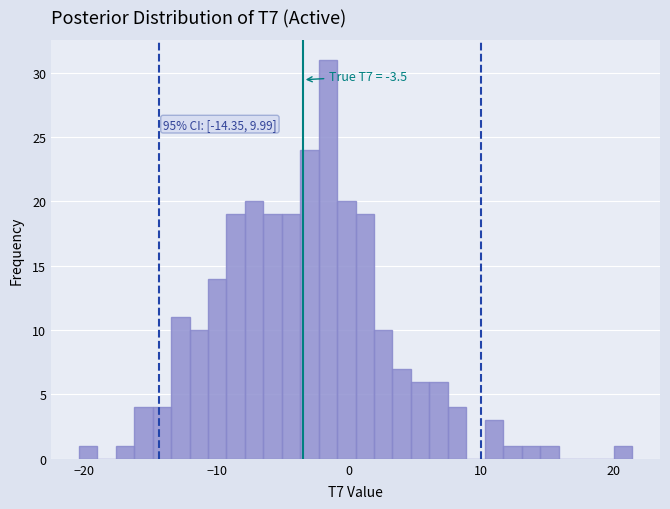

Read against the x-axis, roughly where is the centre of the tallest bar?

-2